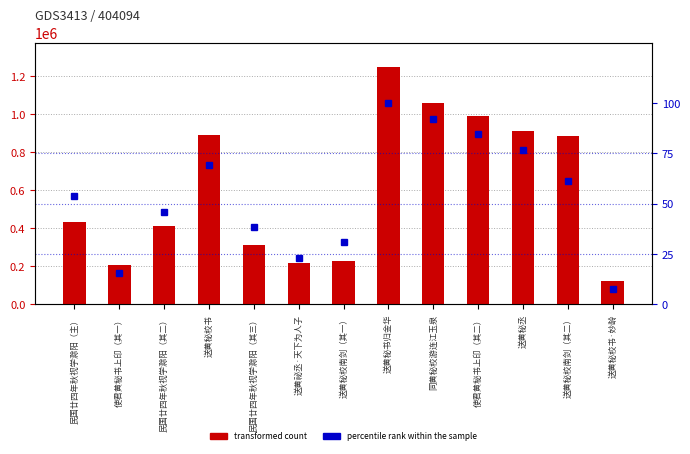

How many categories are shown in the chart?

13